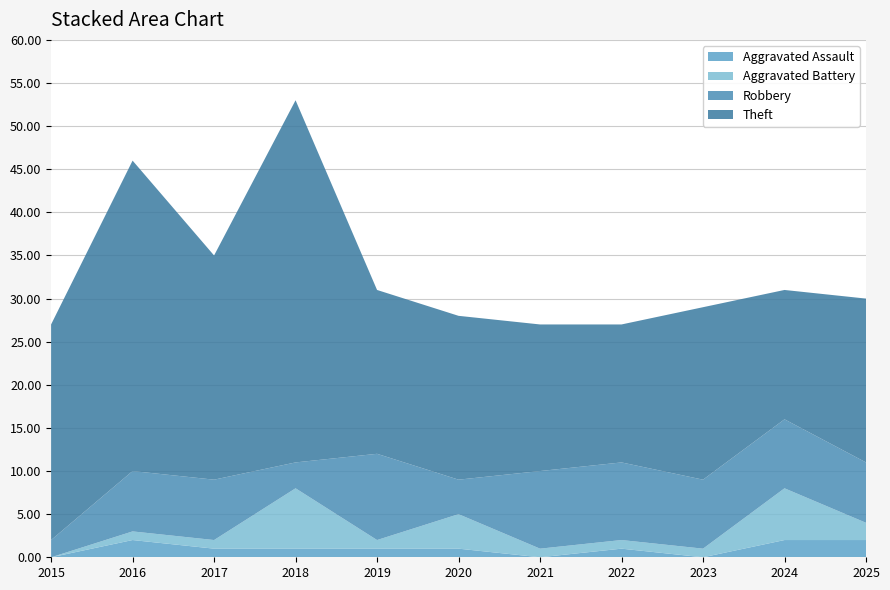

Reading left to right, transcribe all the data shown in this chart.

Aggravated Assault: 0	2	1	1	1	1	0	1	0	2	2
Aggravated Battery: 0	1	1	7	1	4	1	1	1	6	2
Robbery: 2	7	7	3	10	4	9	9	8	8	7
Theft: 25	36	26	42	19	19	17	16	20	15	19